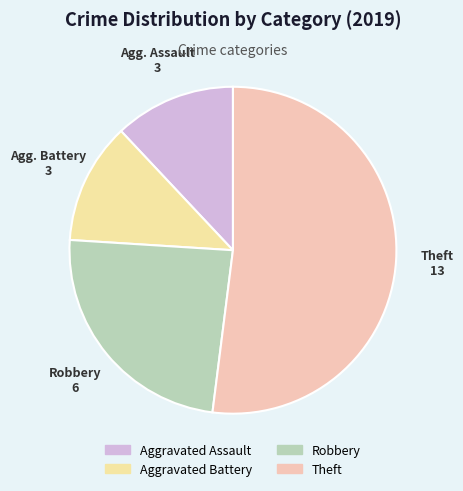

Is Theft the majority of the pie?

Yes